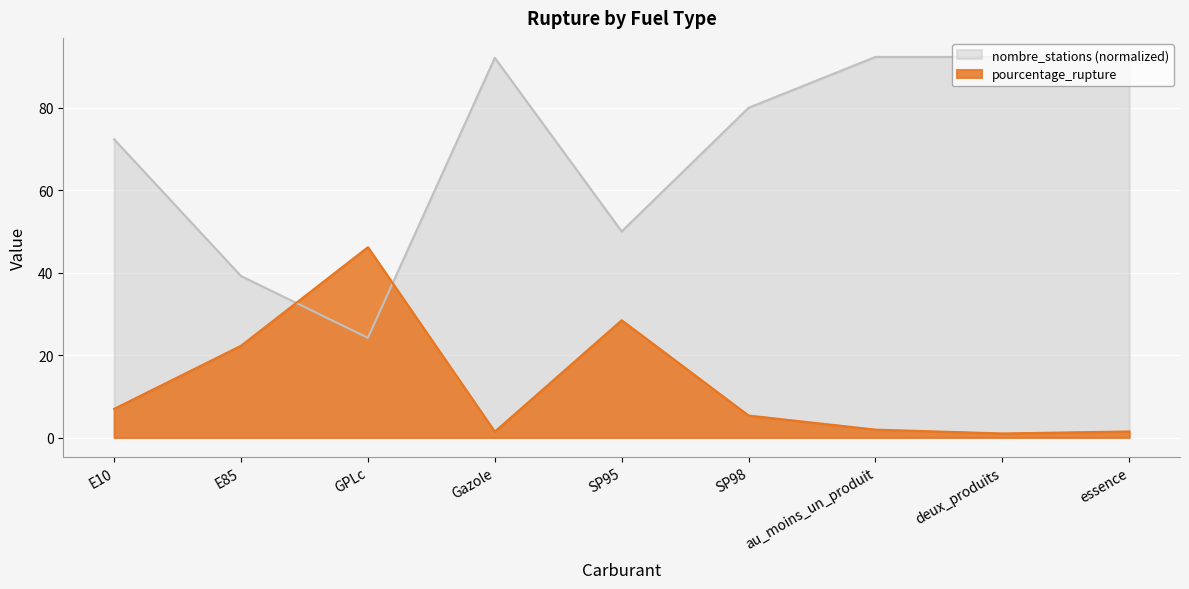

In pourcentage_rupture, how many points are higher than both neighbors (excluding endpoints)?

2